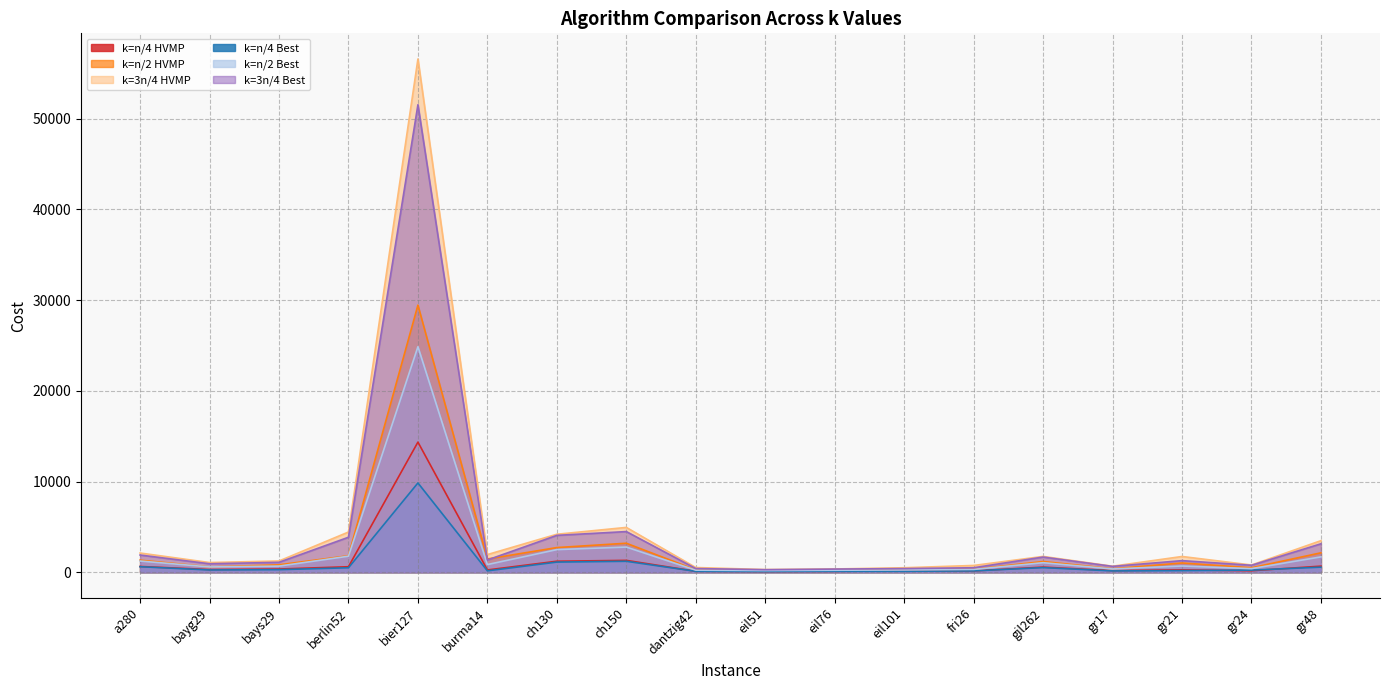

True or false: k=n/4 HVMP has a value of 1211.6 at ch130.

True